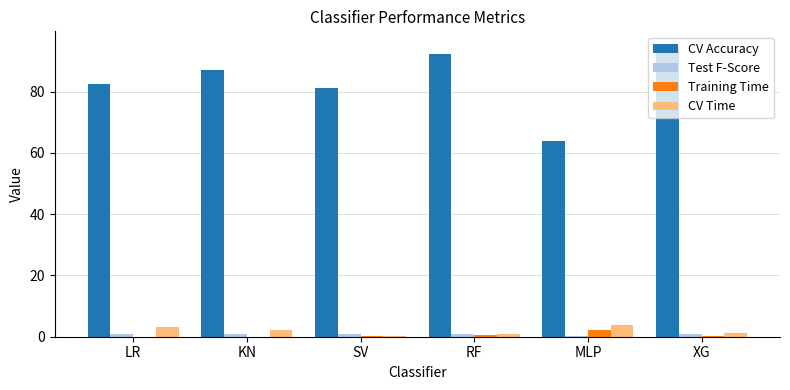

What is the sum of all CV Time values?

11.5